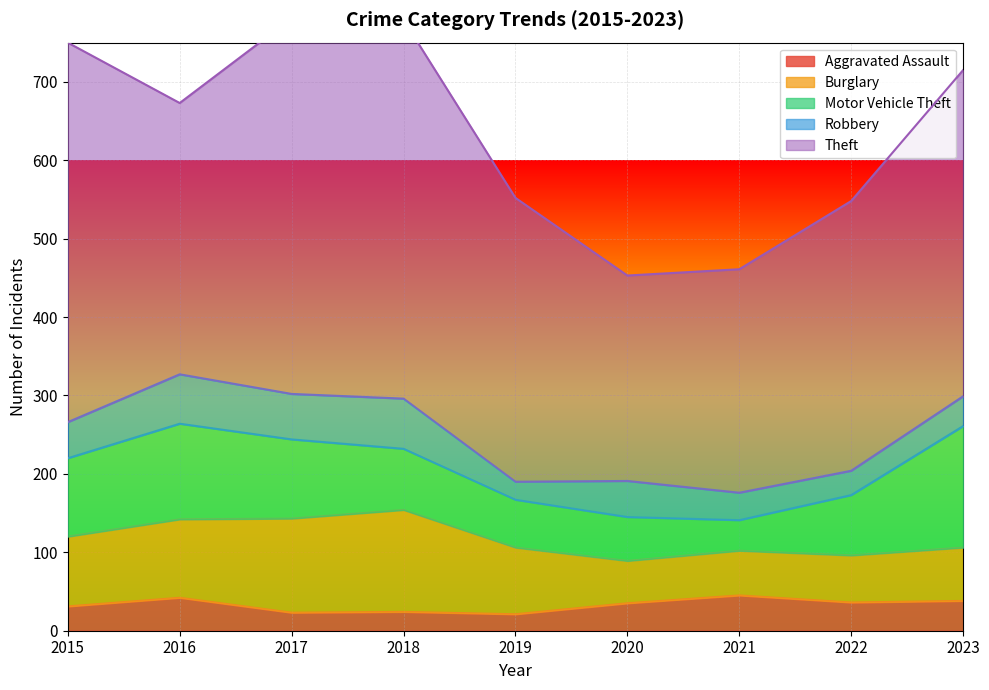

Count the number of categories in the chart.

9